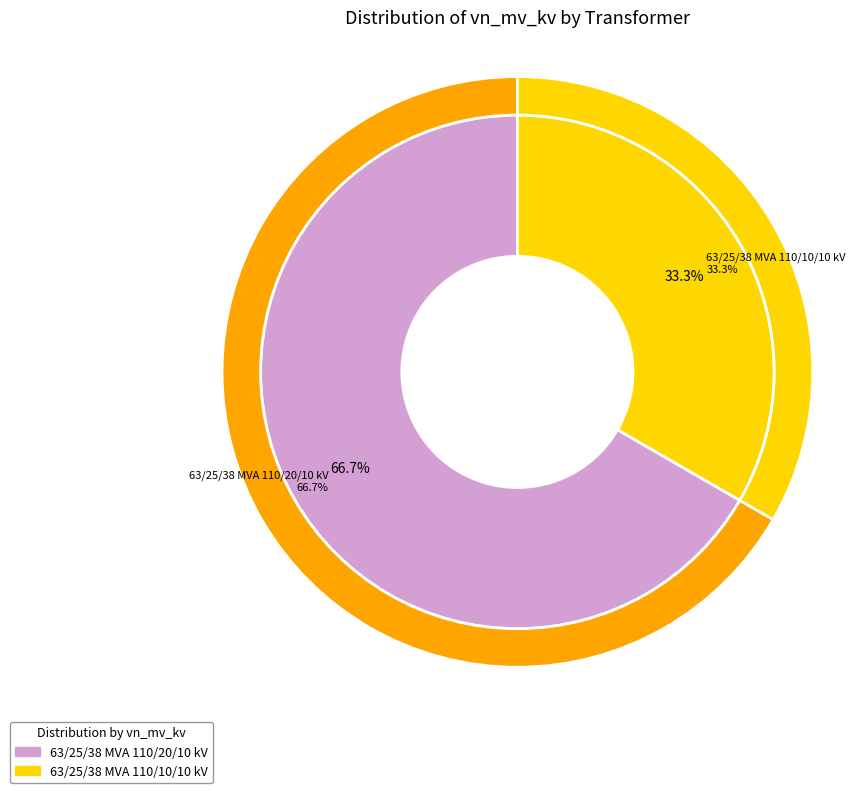

Combined, what portion of the pie is 63/25/38 MVA 110/20/10 kV and 63/25/38 MVA 110/10/10 kV?

100.0%